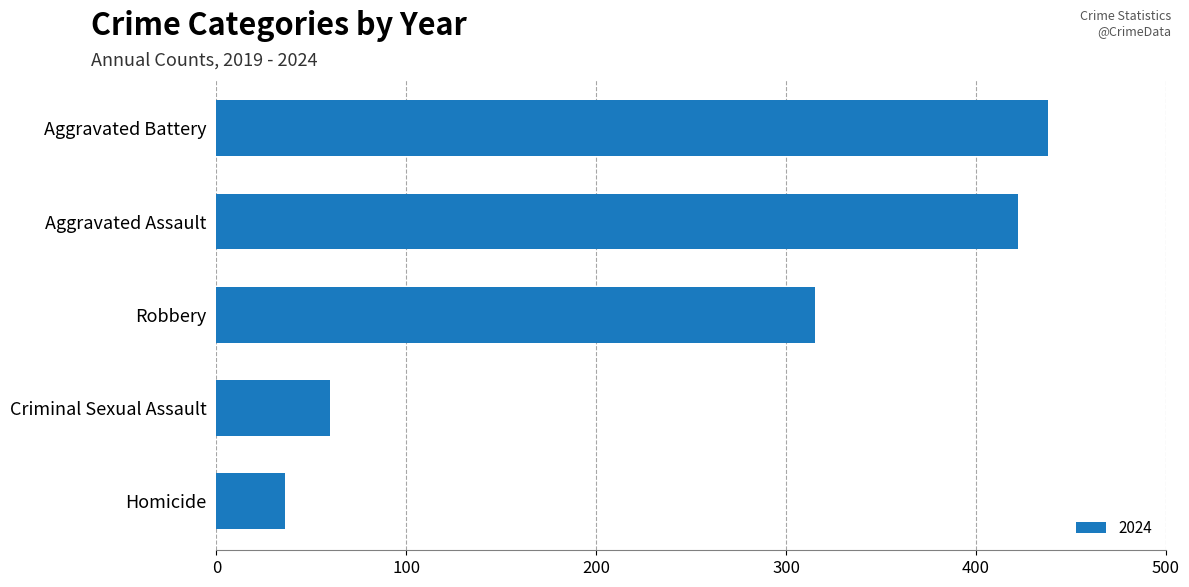

Reading top to bottom, what are all the values shown in this chart?

438	422	315	60	36